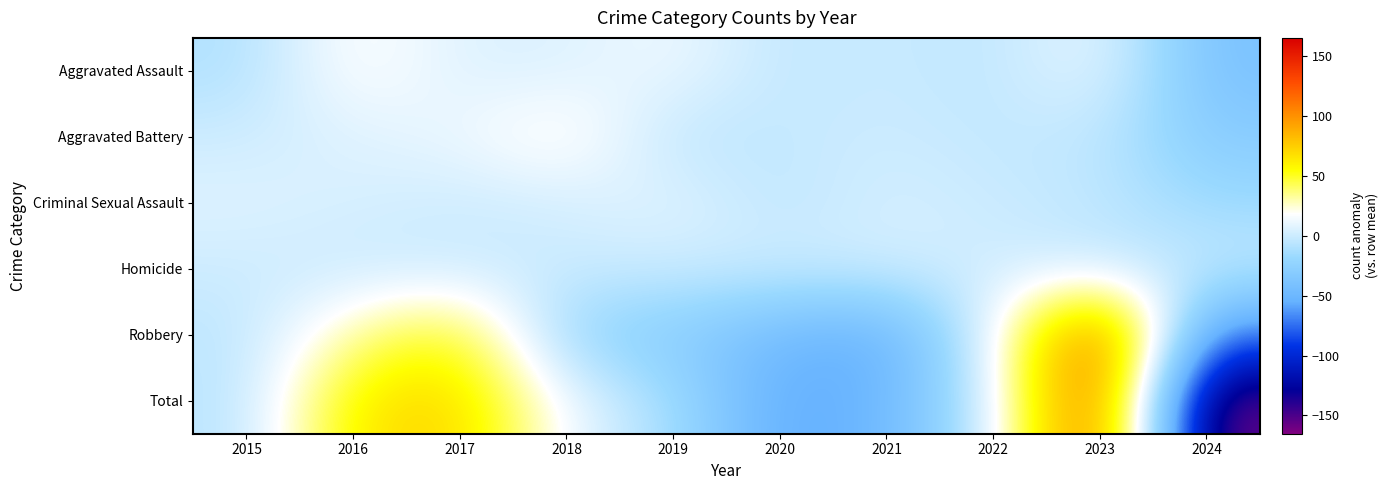

Between 2015 and 2018, which is larger?

2018